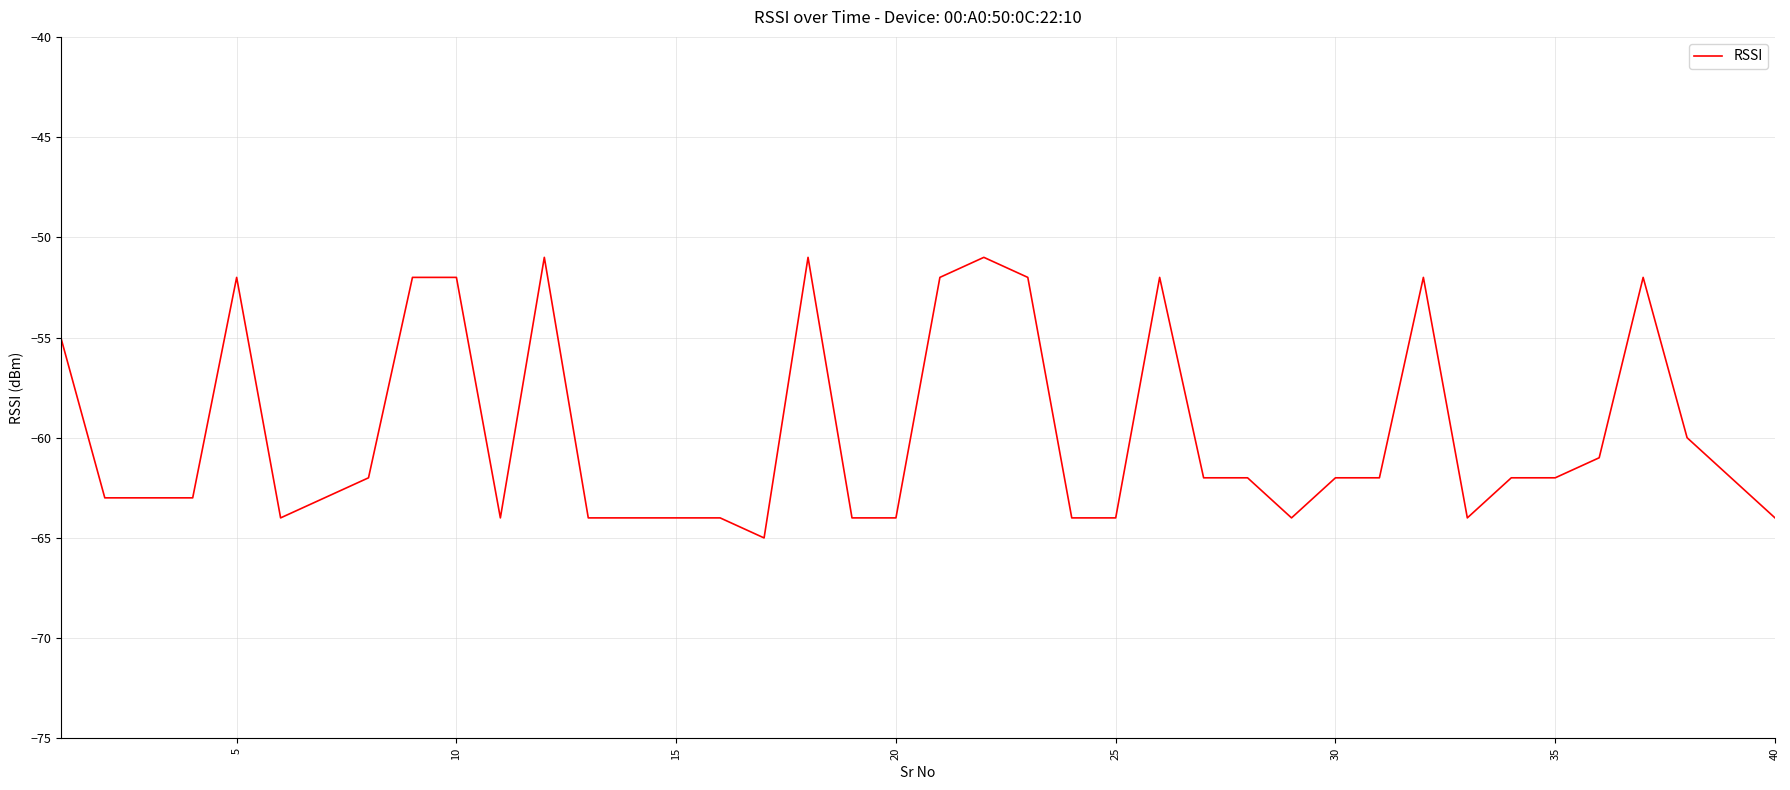

What is the difference between the maximum and minimum values?

14